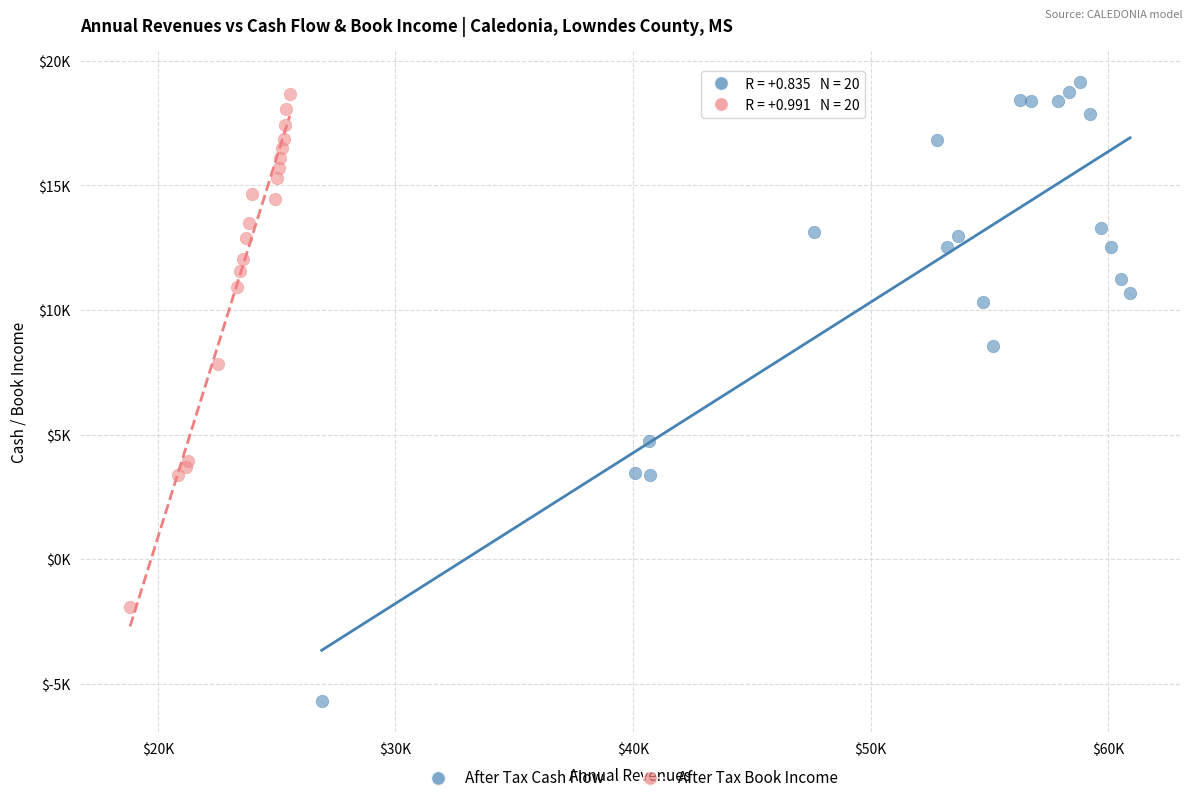

What are all the series names shown in the legend?

After Tax Cash Flow, After Tax Book Income